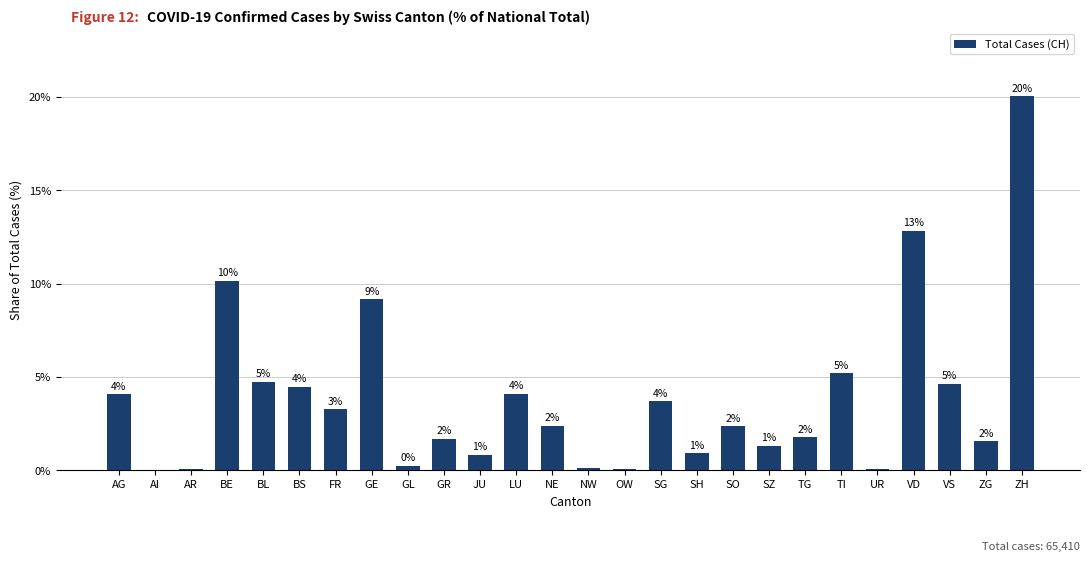

List the labels in order of value, smallest first.

AI, AR, UR, OW, NW, GL, JU, SH, SZ, ZG, GR, TG, SO, NE, FR, SG, AG, LU, BS, VS, BL, TI, GE, BE, VD, ZH